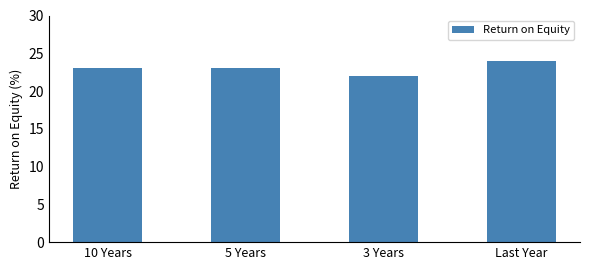

What is the difference between the second highest and minimum values?

1